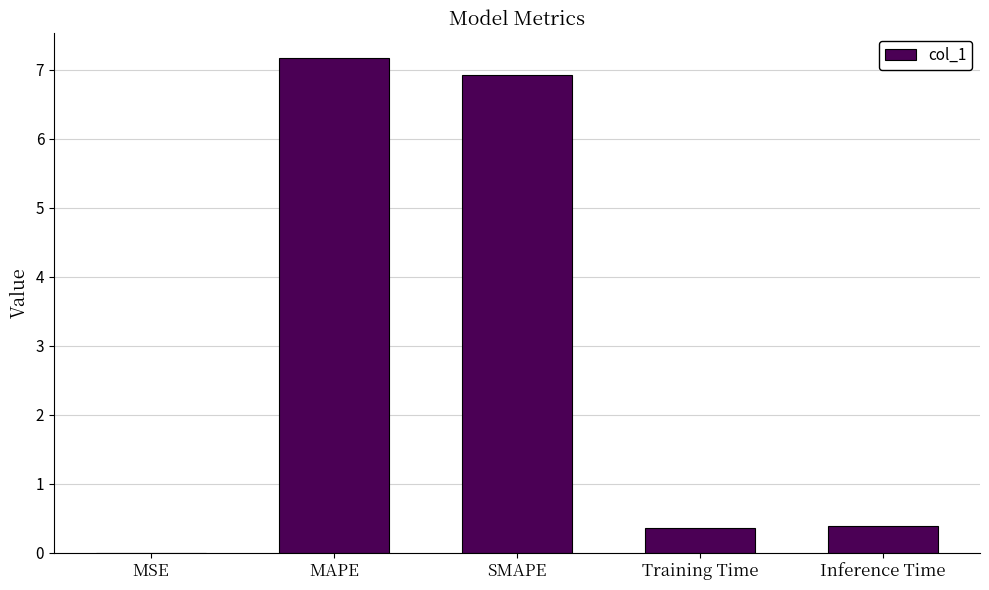

Is it true that the value at MAPE is 3.0?

False